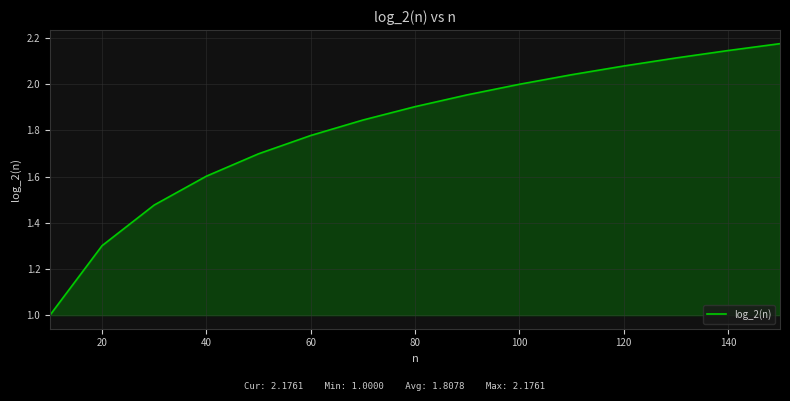

What is the difference between the maximum and minimum values?

1.2